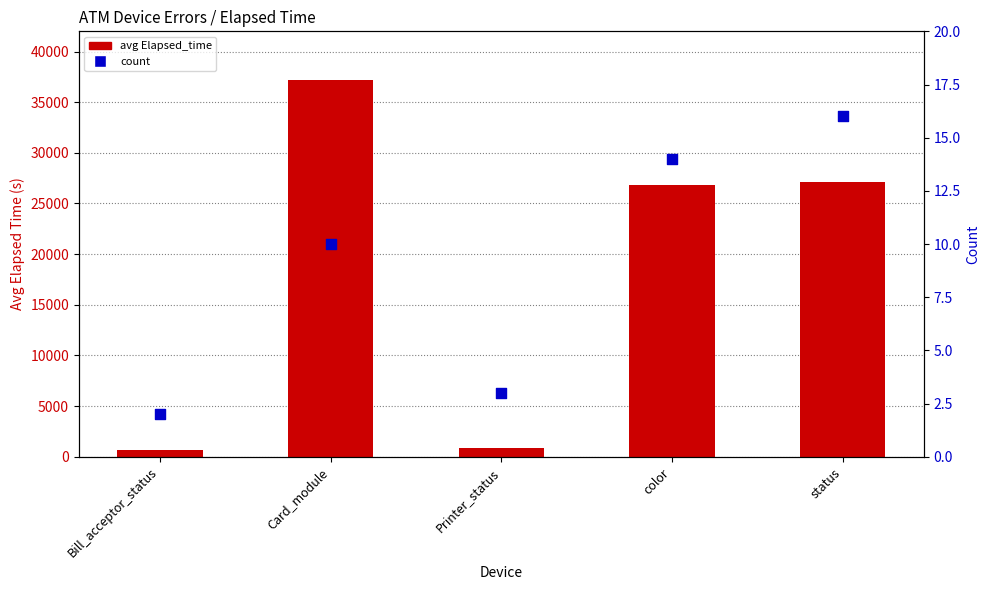

Which series has the largest Y range (max minus min)?

avg Elapsed_time